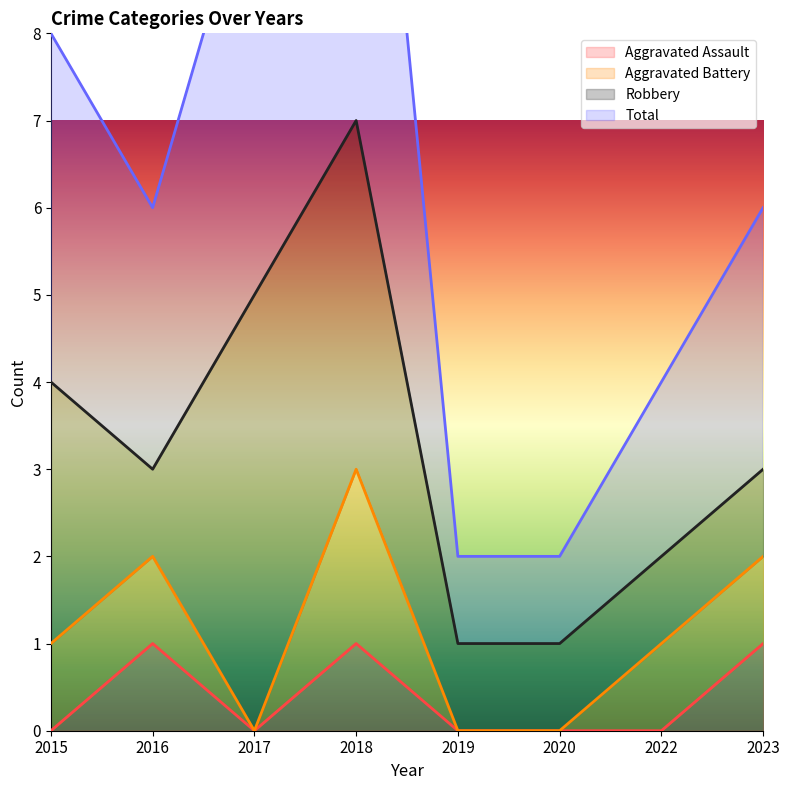

What is the sum of all Total values?

26